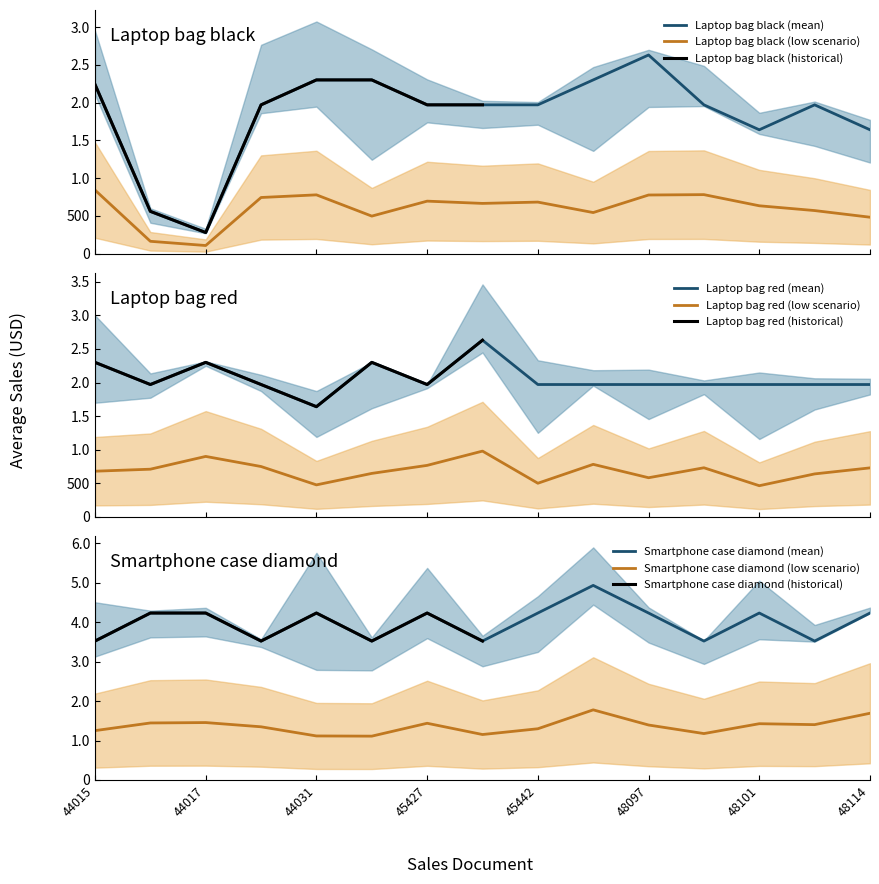

True or false: Laptop bag black has a value of 2300 at 44031.

True